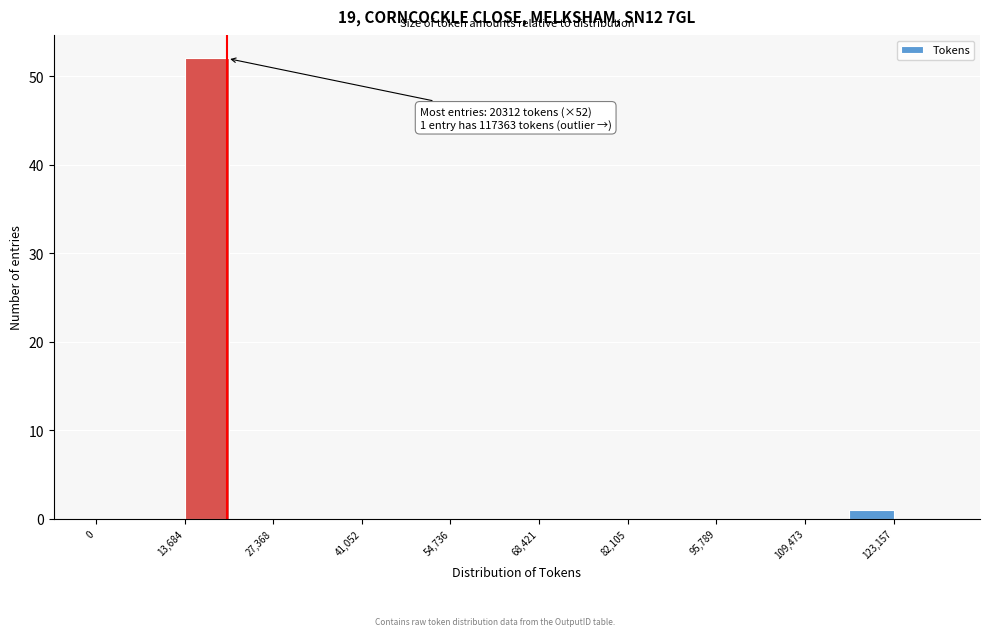

Around what value on the x-axis is the tallest bar? Give the approximate position of its centre, as read against the axis.

18000